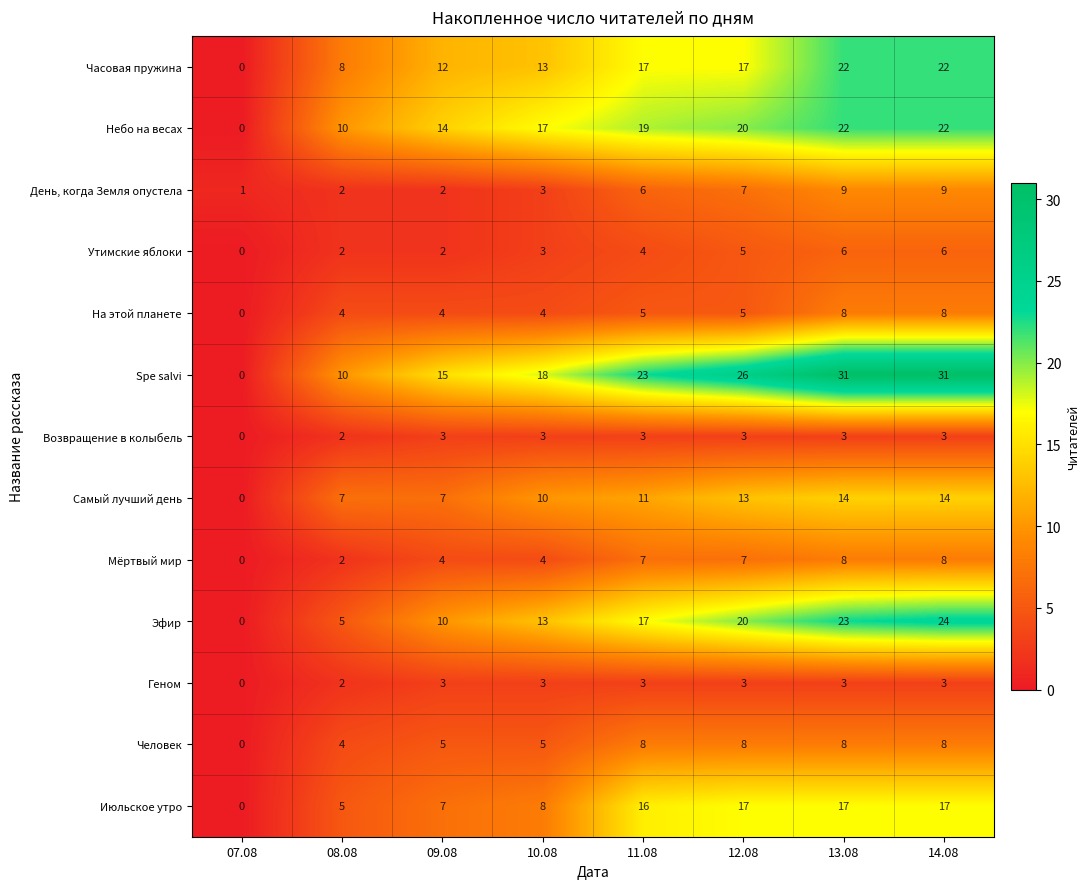

Which series has the widest spread of values?

Spe salvi